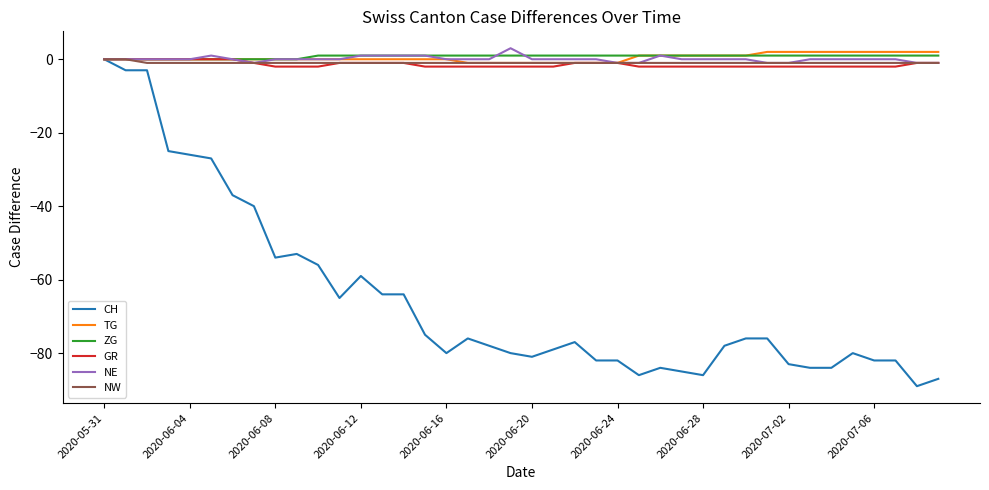

What is the lowest value of the CH series?

-89